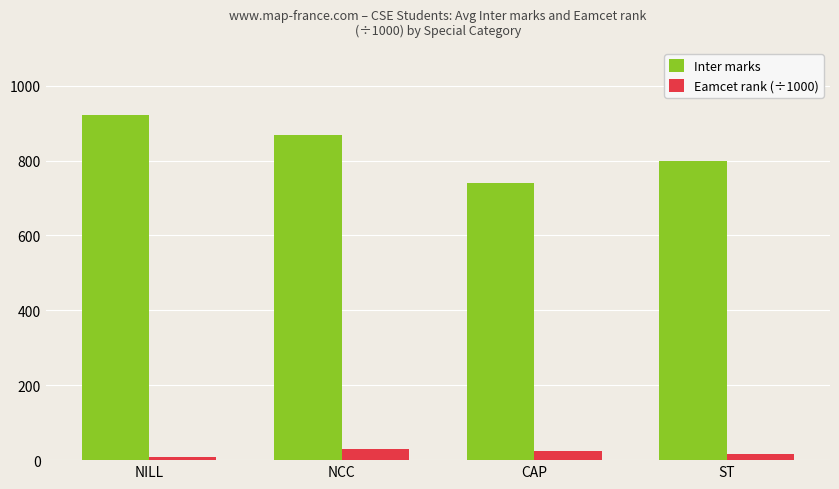

At which category does the chart reach its peak across all series?

NILL